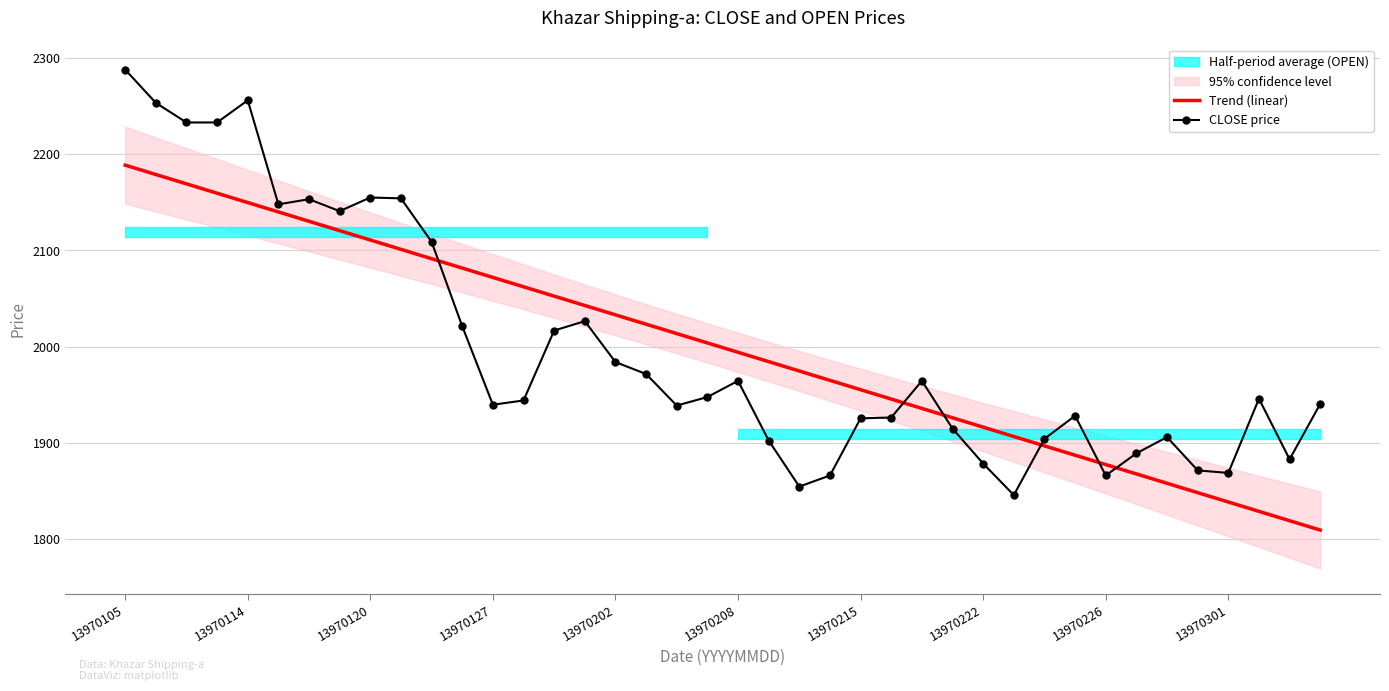

The CLOSE price series shows 2155.0 at 13970120. True or false?

True